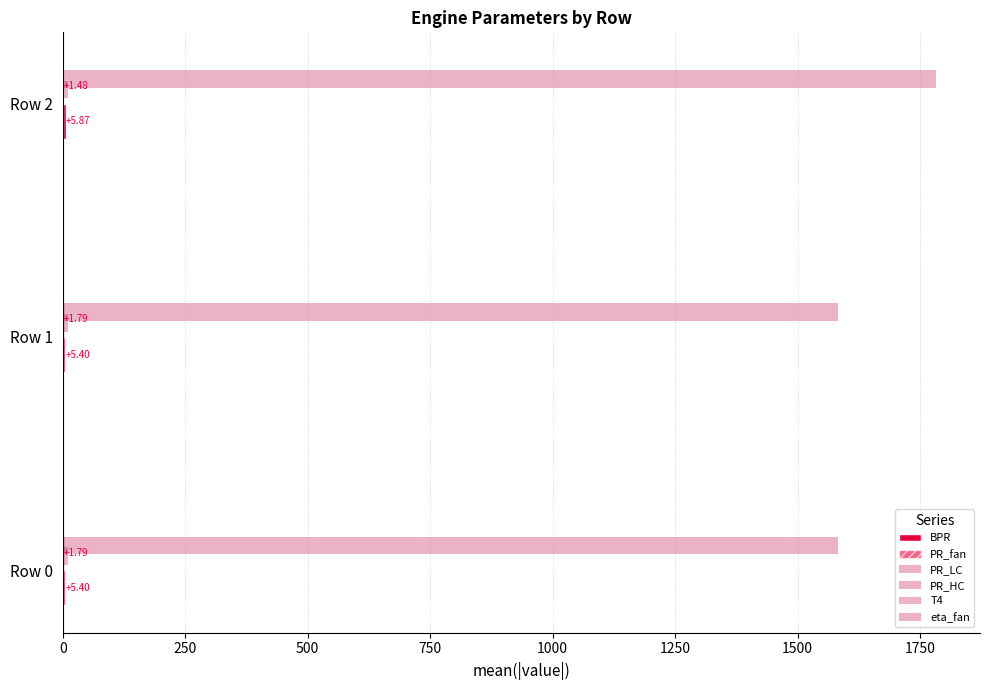

How many data points does each series have?

3